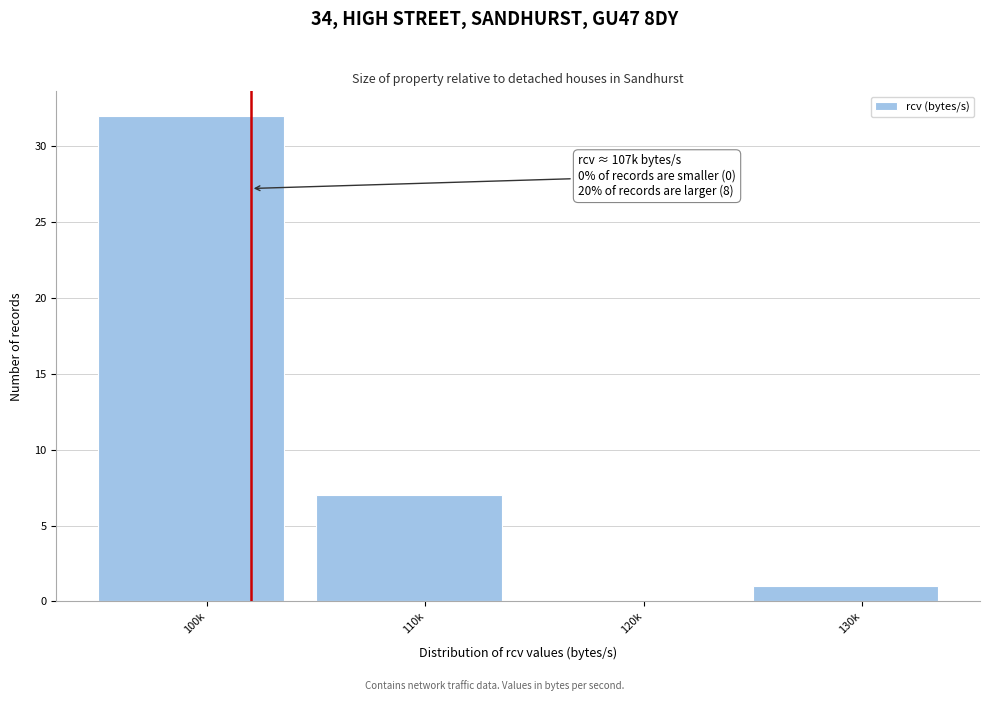

Reading left to right, transcribe all the data shown in this chart.

100k=32	110k=7	120k=0	130k=1